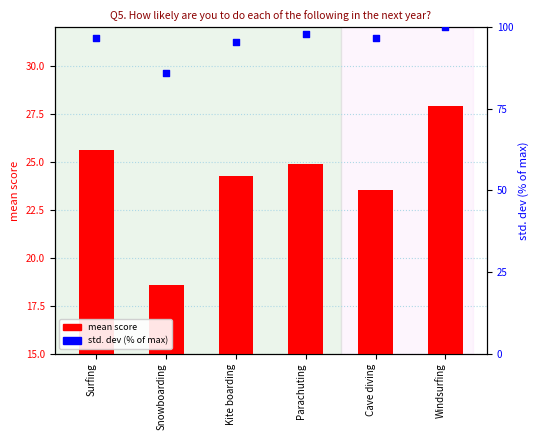

Which series has the largest Y range (max minus min)?

std. dev (% of max)